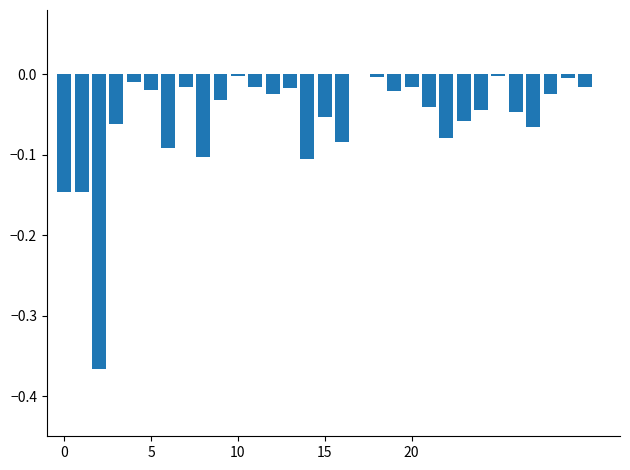

What is the sum of all values?

-1.7